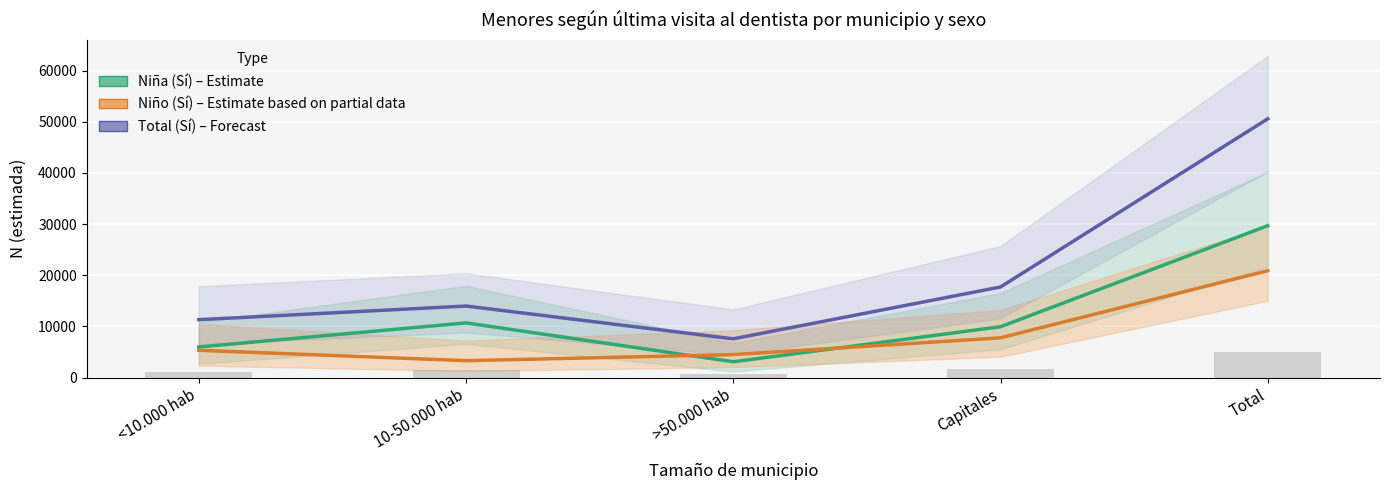

What is the sum of all Niño (Sí) values?

41790